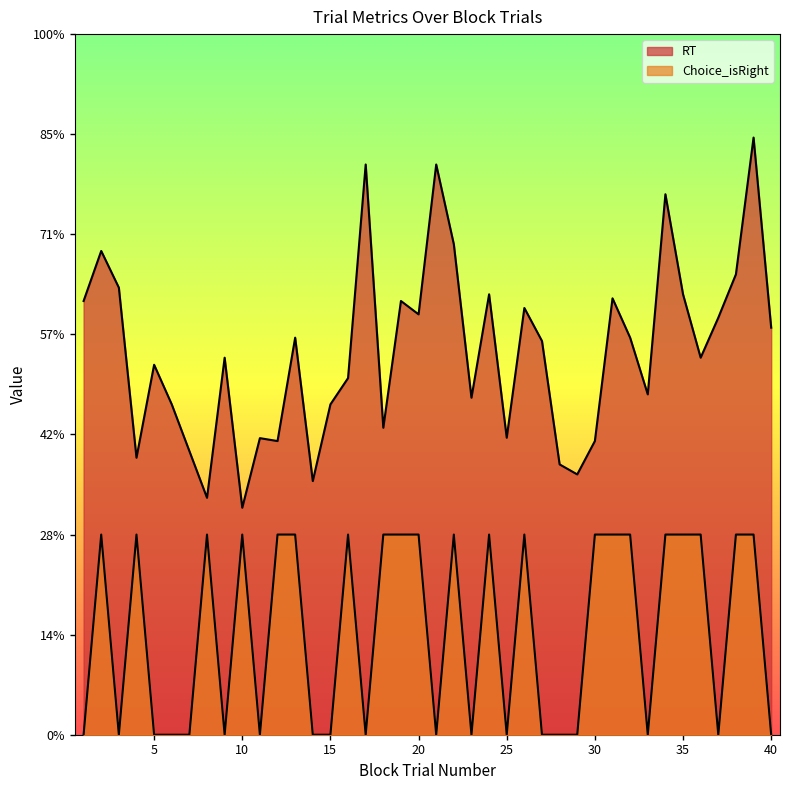

What are all the series names shown in the legend?

RT, Choice_isRight